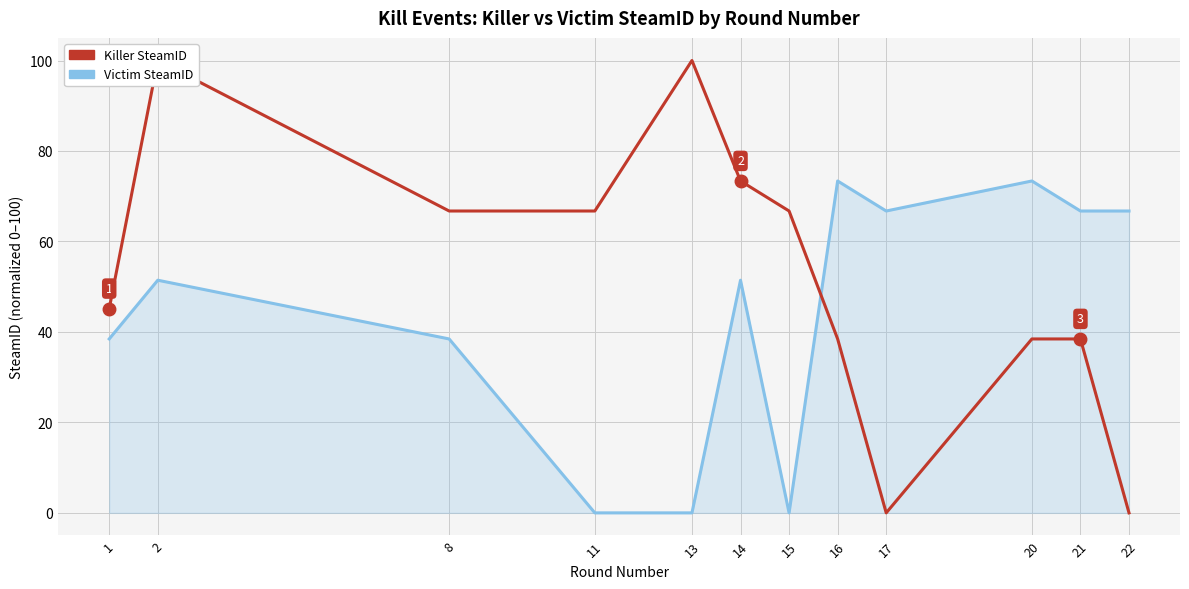

What is the difference between the maximum and second lowest values in the Killer SteamID series?

100.0